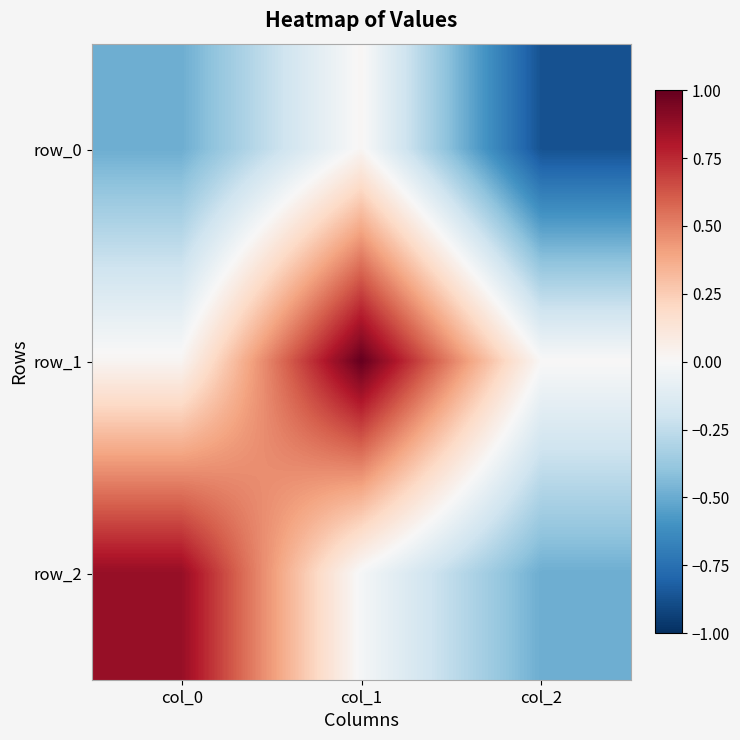

What is the maximum value for row_2?

0.9